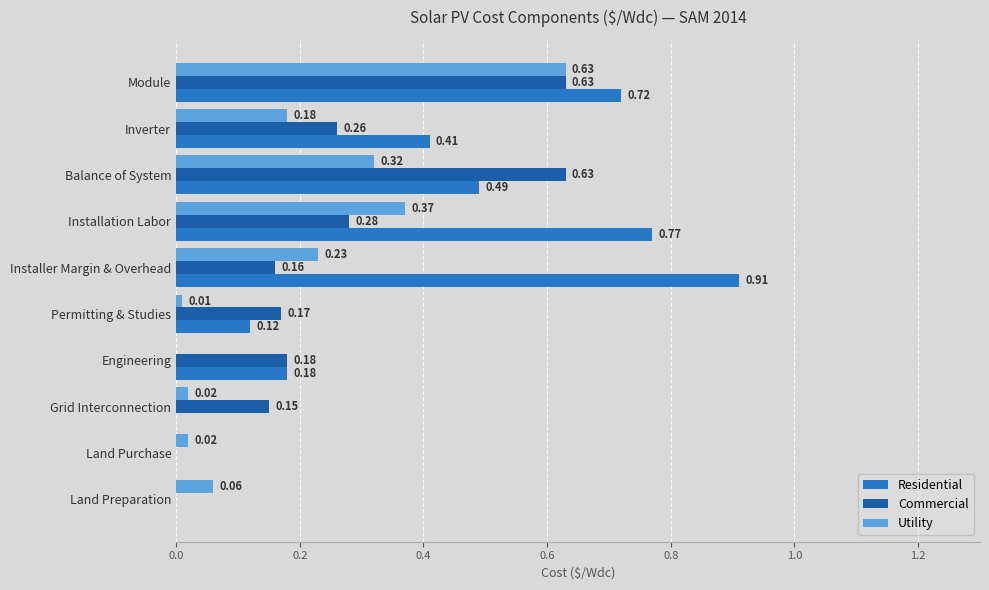

Between Installer Margin & Overhead and Engineering, which series saw the biggest shift?

Residential